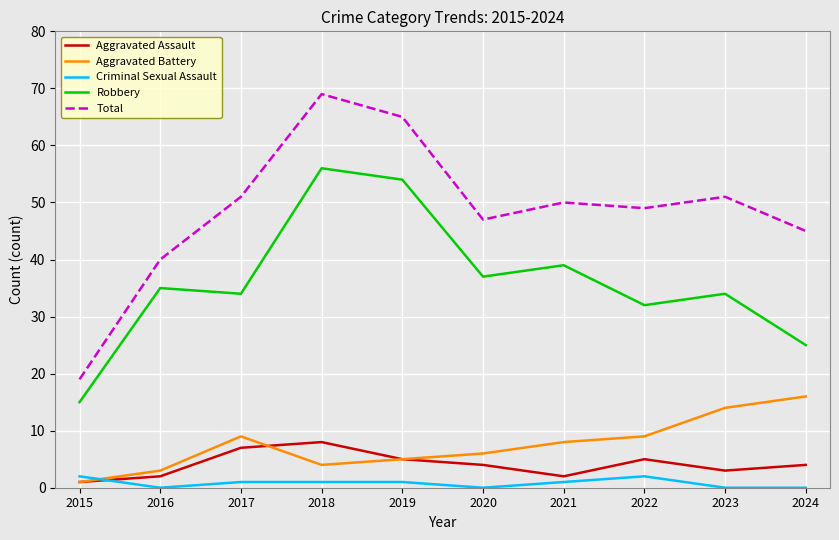

Reading left to right, extract all data points from this chart.

Aggravated Assault: 1	2	7	8	5	4	2	5	3	4
Aggravated Battery: 1	3	9	4	5	6	8	9	14	16
Criminal Sexual Assault: 2	0	1	1	1	0	1	2	0	0
Robbery: 15	35	34	56	54	37	39	32	34	25
Total: 19	40	51	69	65	47	50	49	51	45